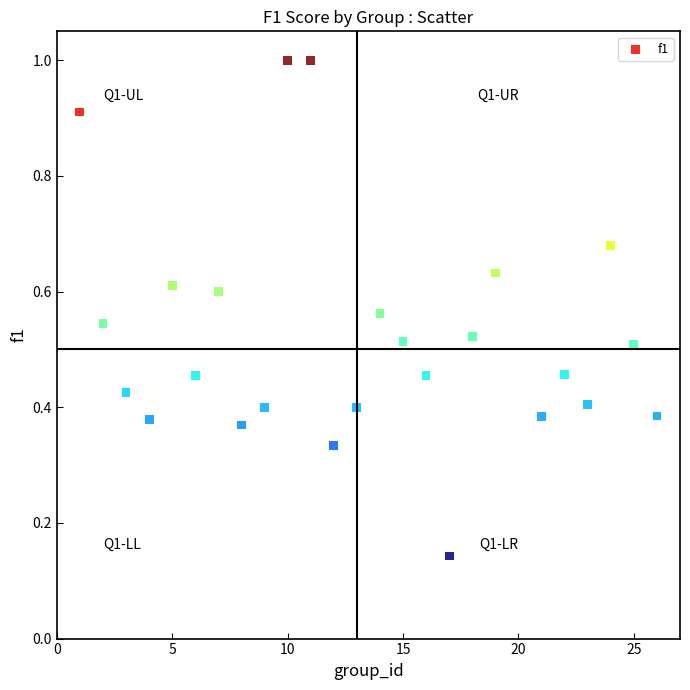

What is the range of X values (max minus min)?

25.0